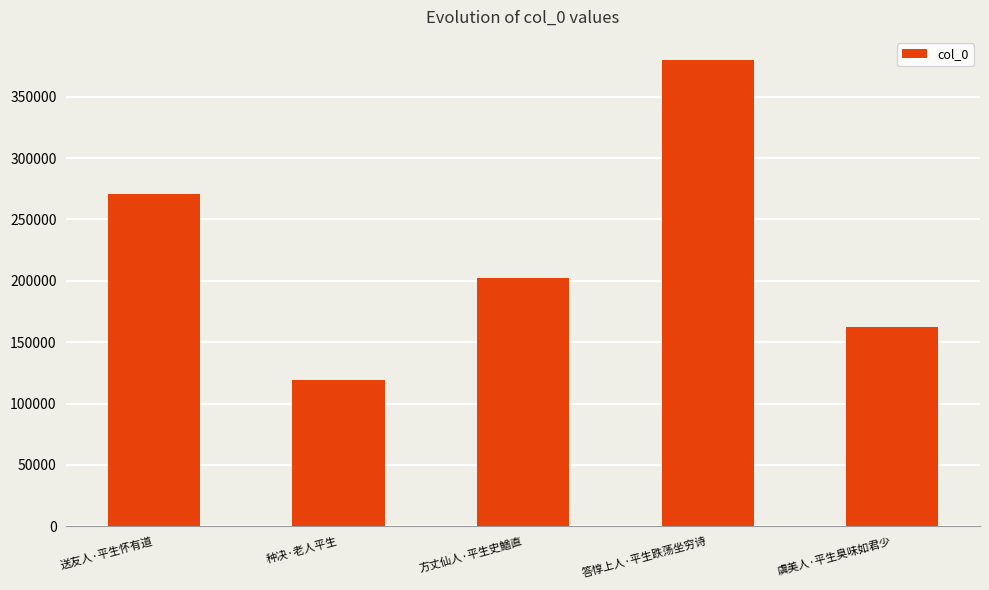

Are the bars horizontal?

No